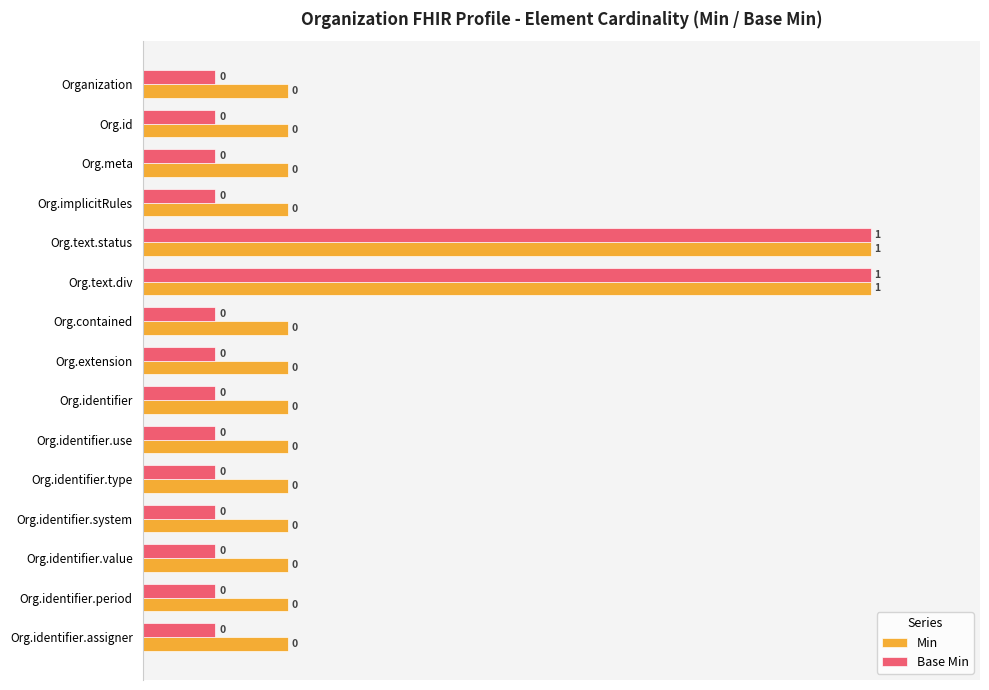

What are all the series names shown in the legend?

Min, Base Min